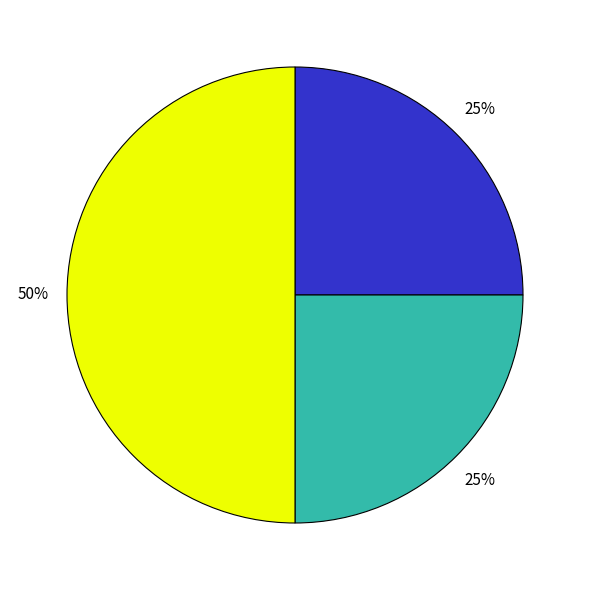

To the nearest percent, what is the difference between the largest and smallest slice percentages?

25%